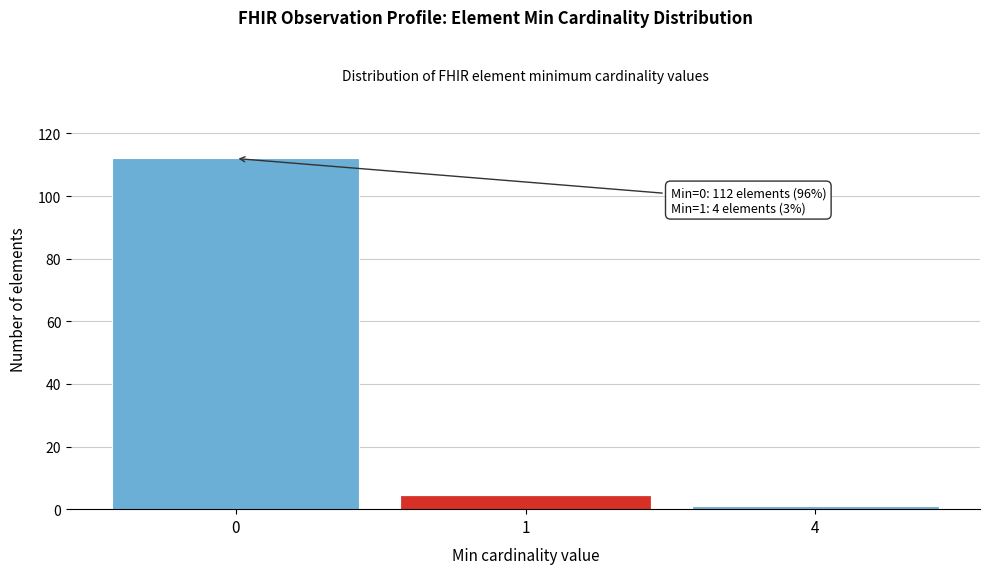

Reading left to right, transcribe all the data shown in this chart.

0=112	1=4	4=1